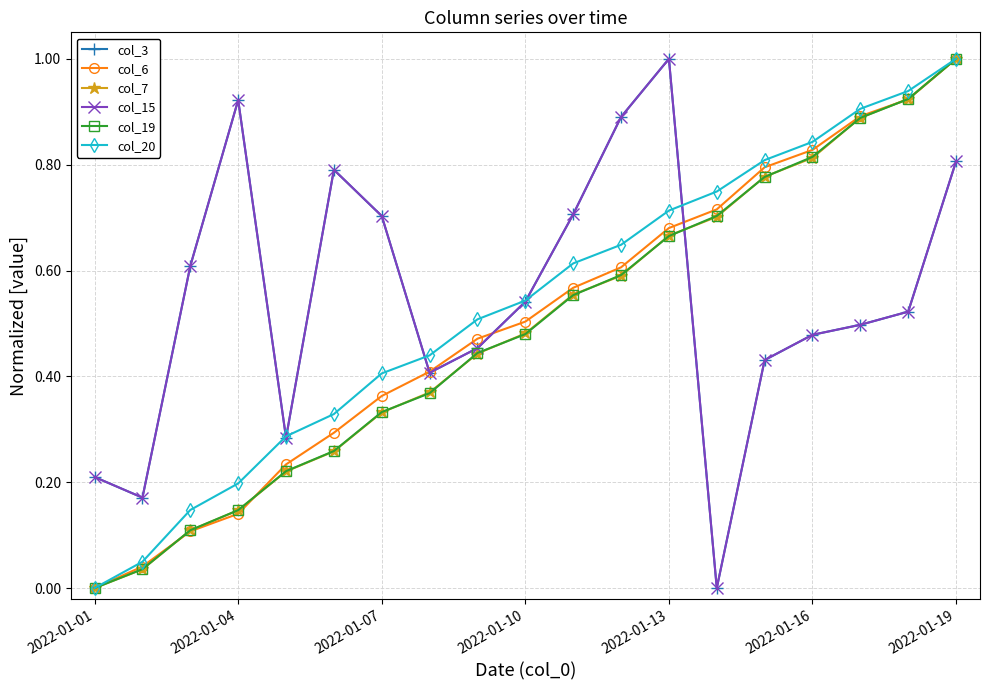

Does the chart display data point markers on the line(s)?

Yes